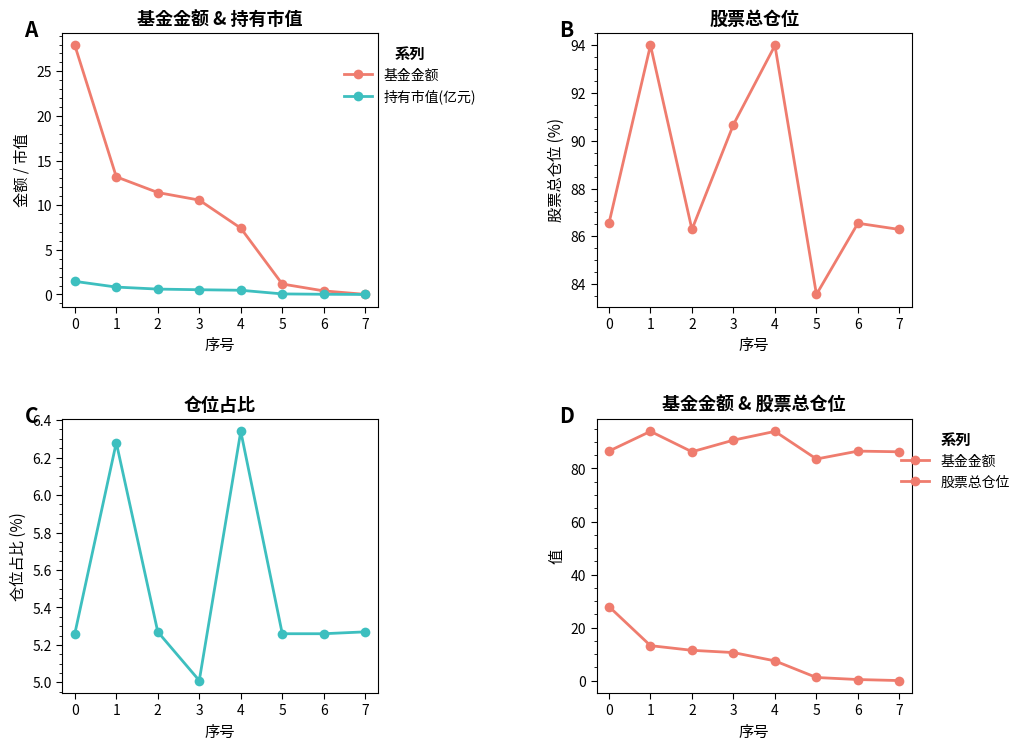

The 基金金额 series shows 0.0 at 7. True or false?

False